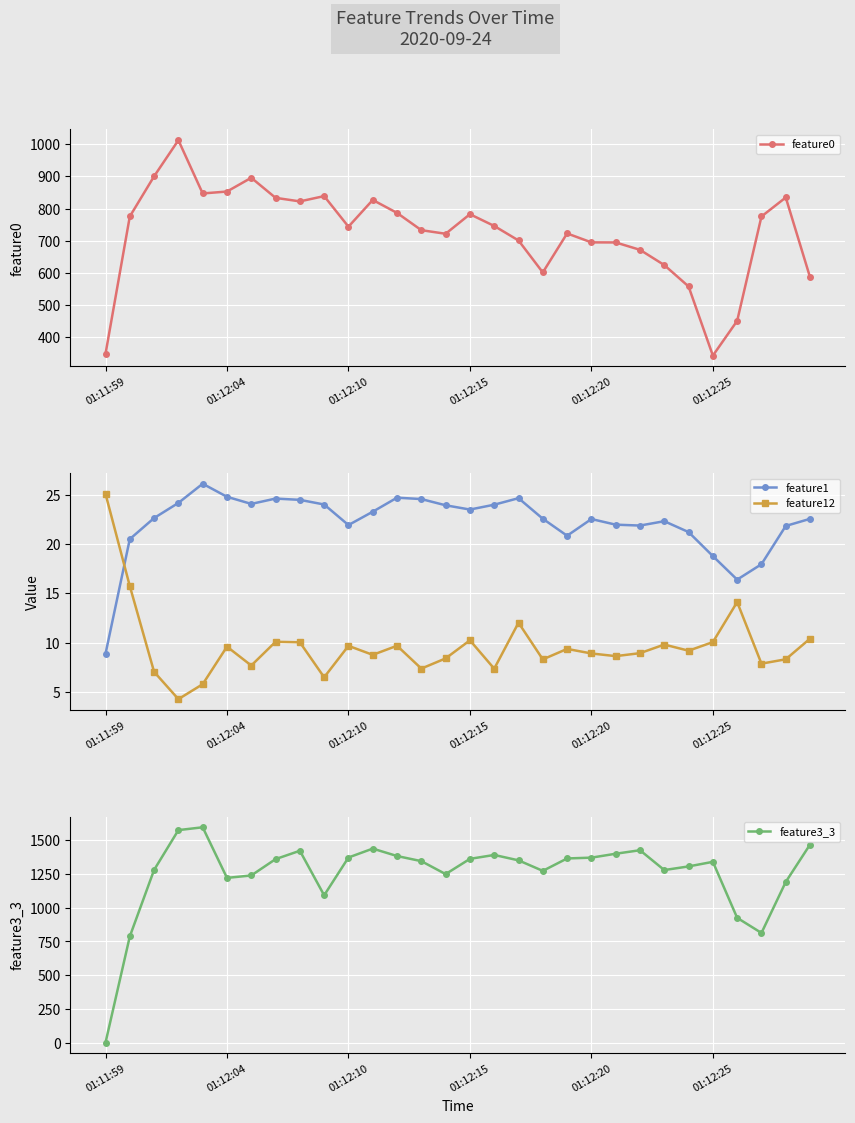

At which label is feature12 closest to 14?

26